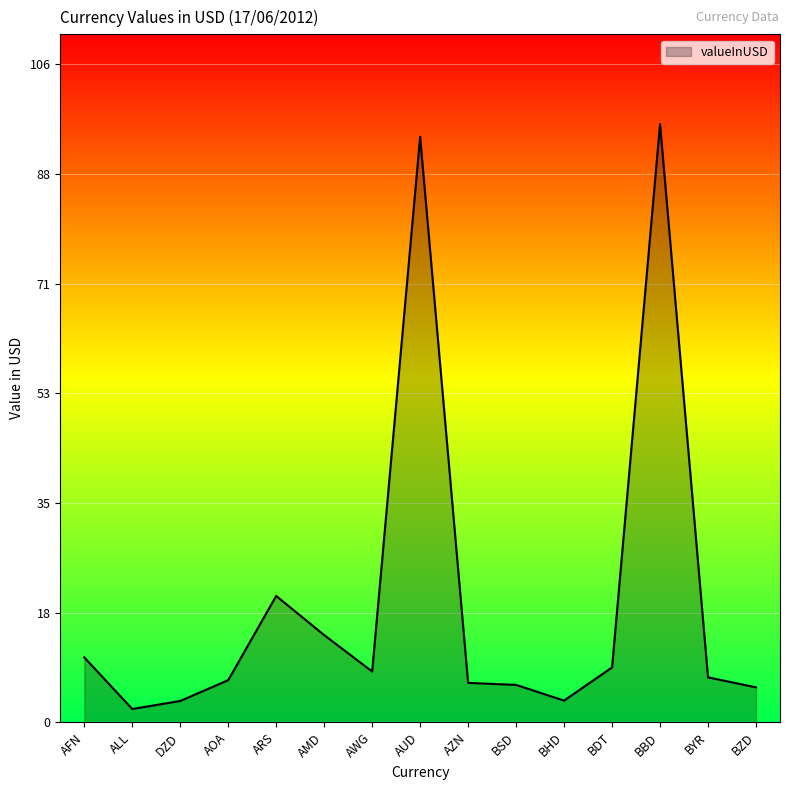

The value at BBD is 44.9. True or false?

False